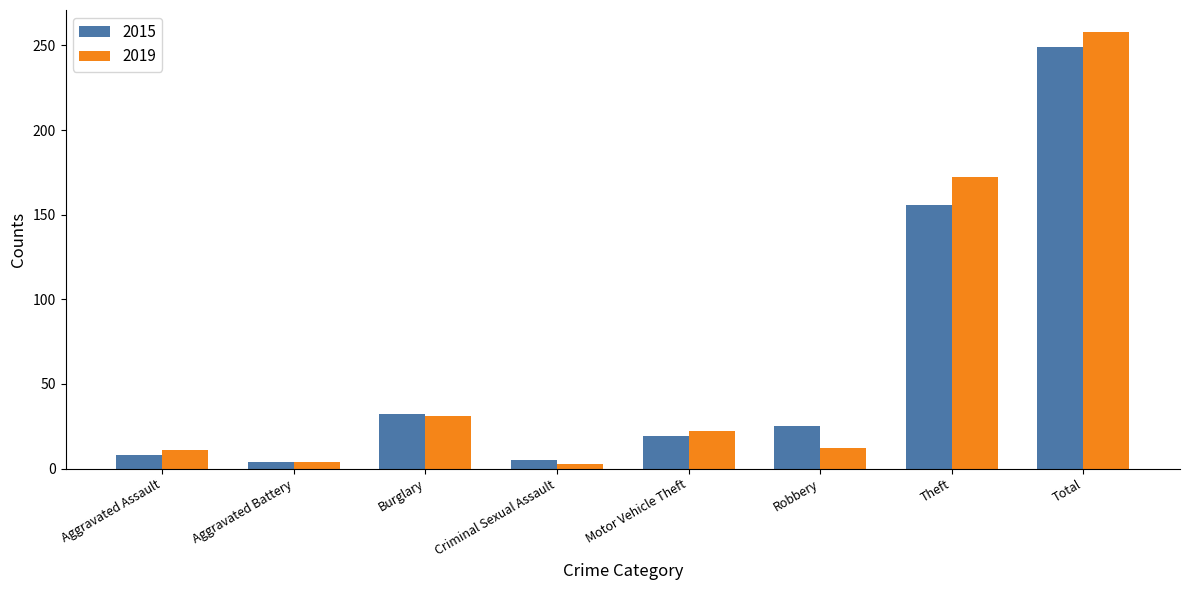

Which series changed the most between Aggravated Assault and Burglary?

2015